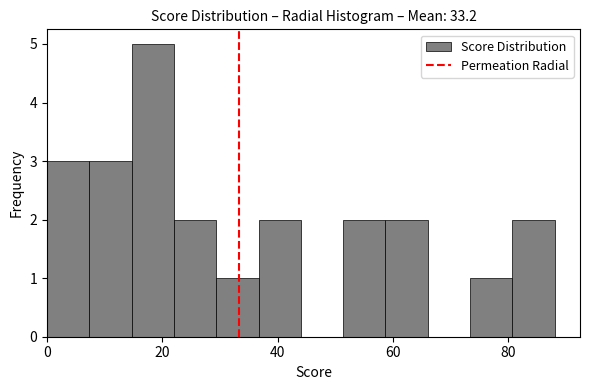

Read against the x-axis, roughly where is the centre of the tallest bar?

18